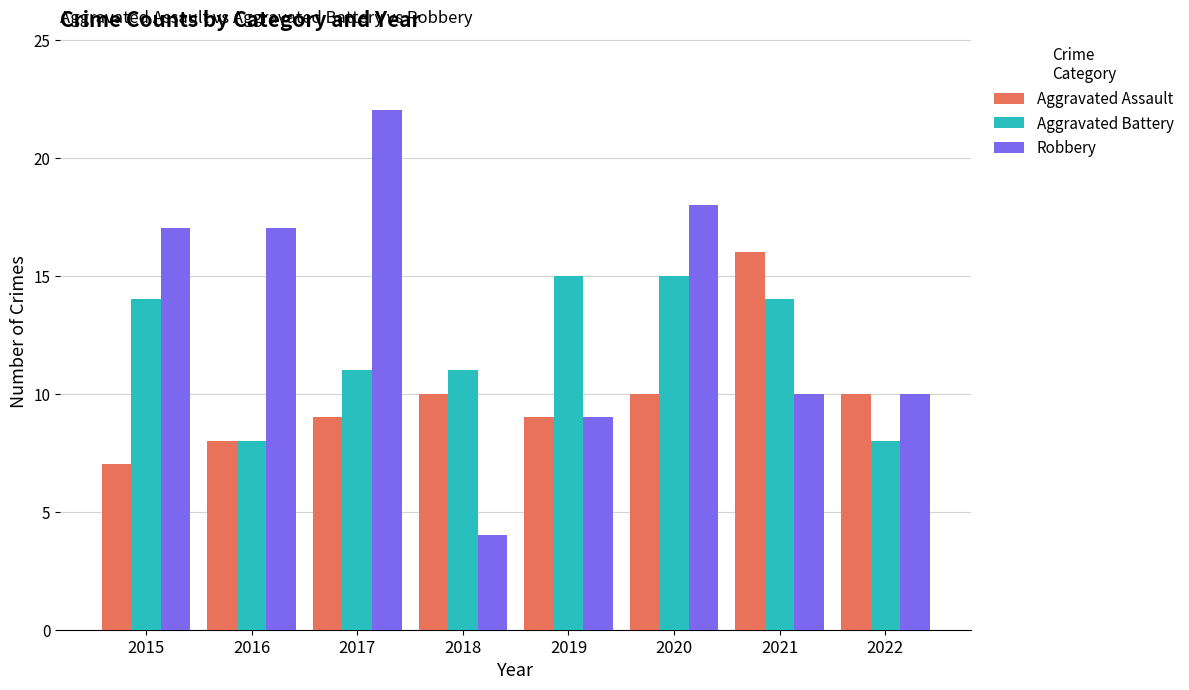

What is the difference between the maximum and minimum values in the Aggravated Assault series?

9